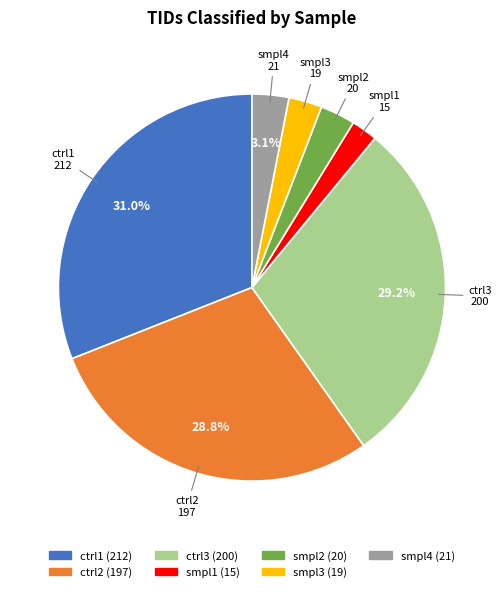

Between ctrl1 and smpl3, which is larger?

ctrl1